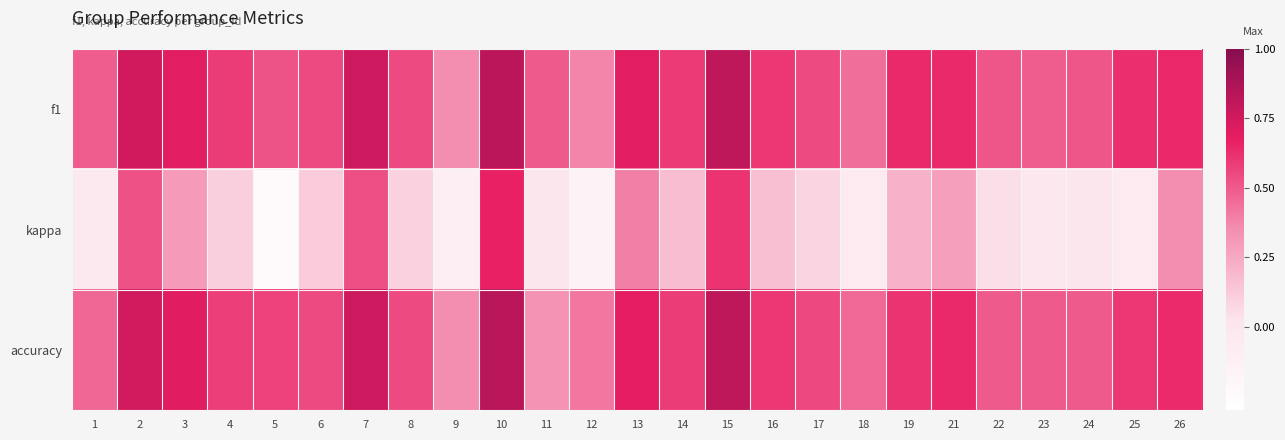

What is the spread (max minus min) of values at 2?

0.2